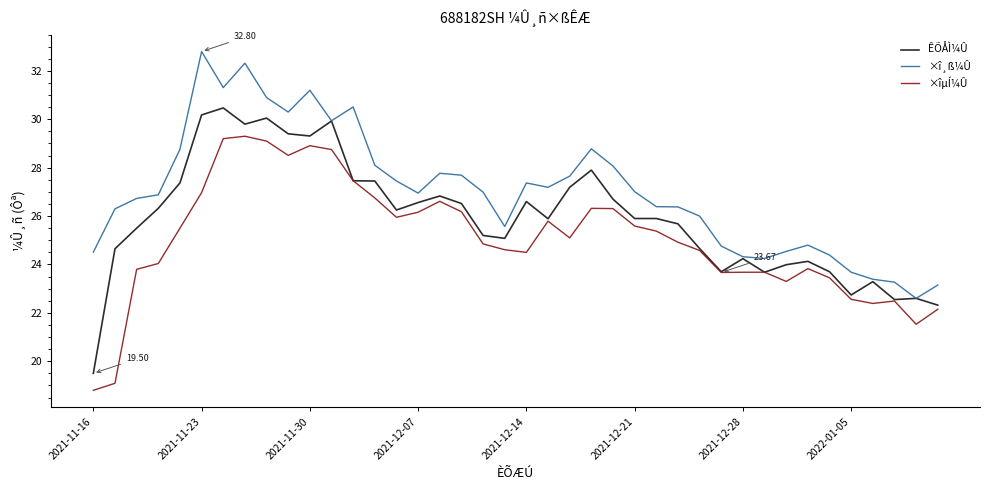

True or false: ×î¸ß¼Û and ×îµÍ¼Û intersect in this chart.

False